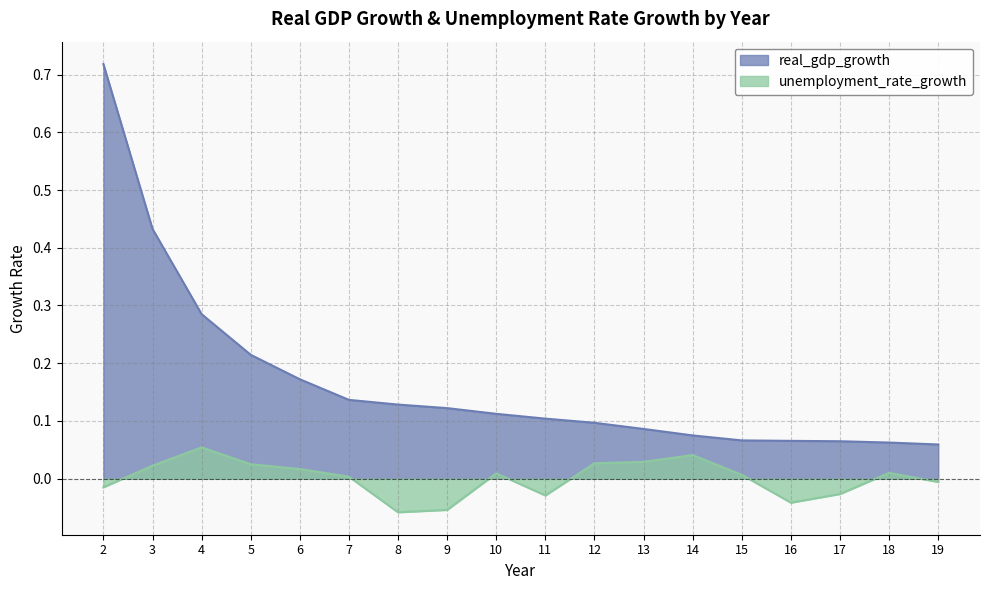

What is the difference between the second highest and minimum values in the unemployment_rate_growth series?

0.1